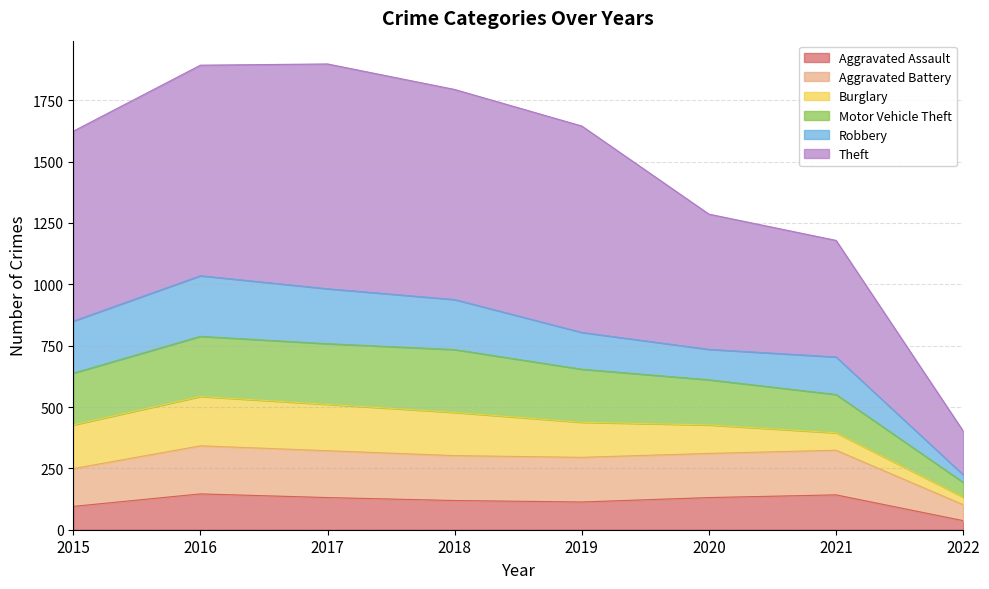

Where is the first local minimum for Aggravated Assault?

2019